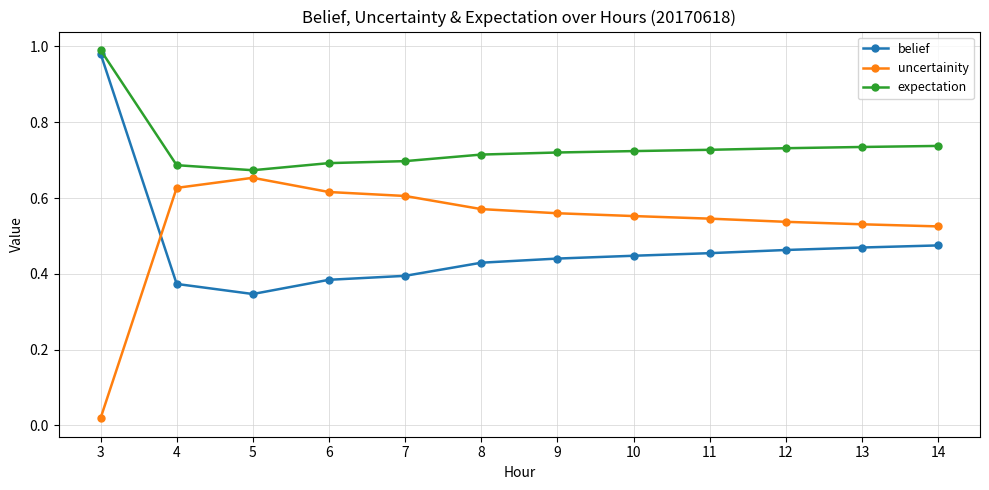

Which series has the largest total across all categories?

expectation